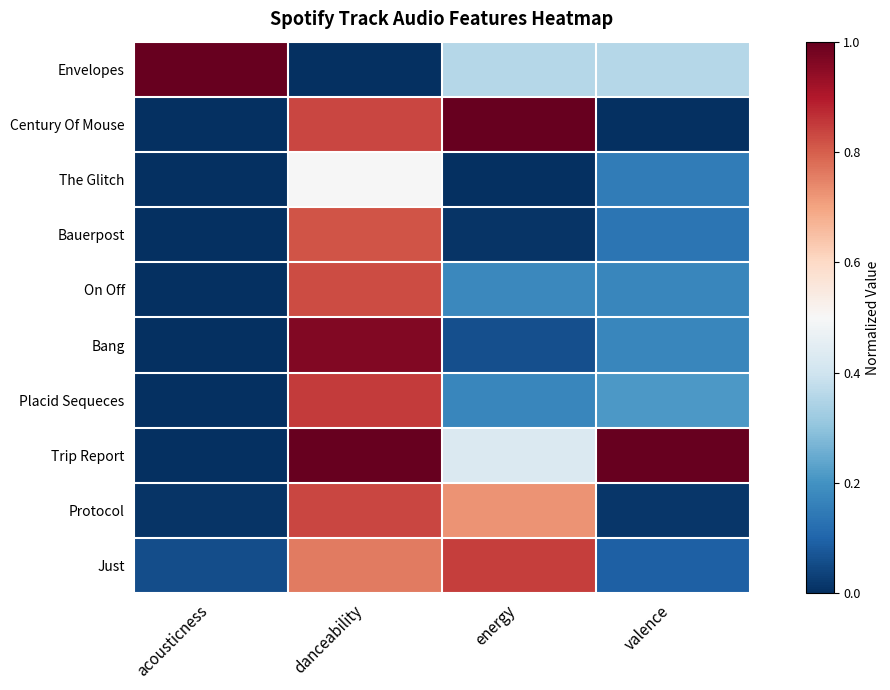

Which has a higher value, valence or danceability?

valence